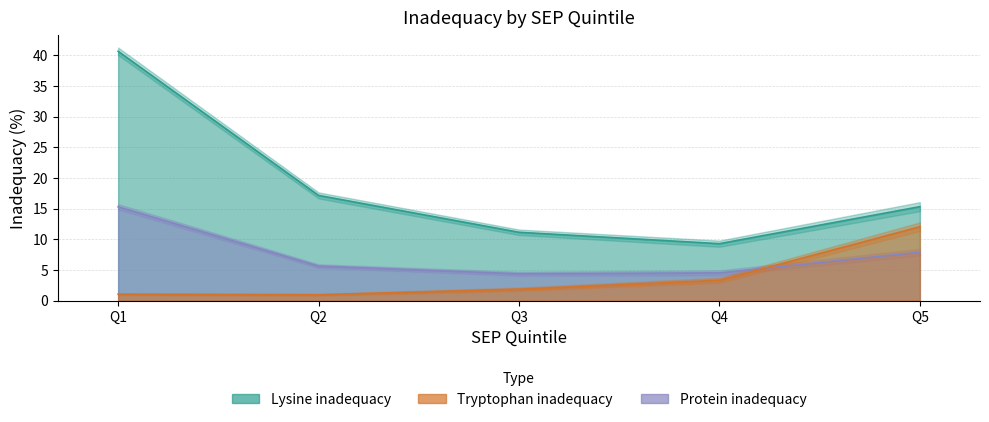

True or false: lys_inad has a value of 11.8 at Q2.

False